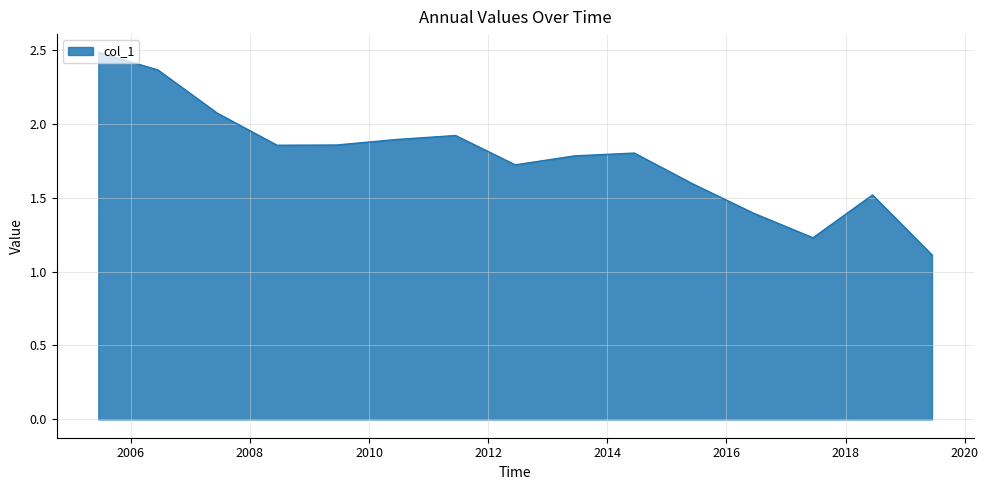

What is the difference between the maximum and minimum values?

1.4